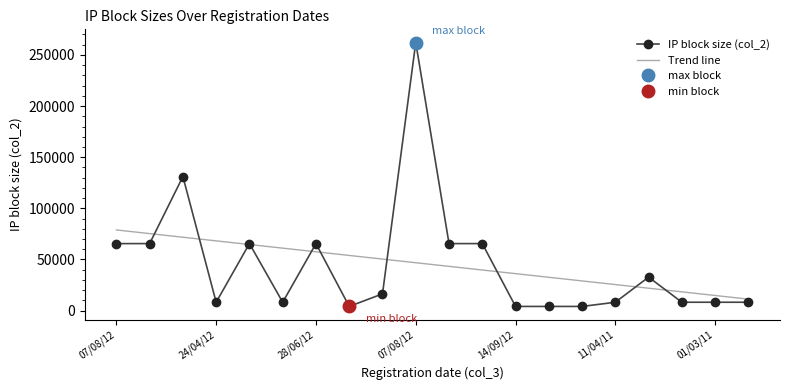

What is the label of the 15th point from the left?

11/03/11